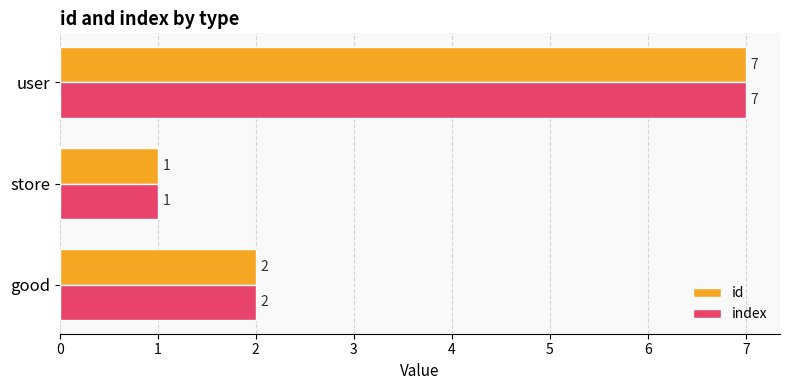

At which category is the sum across all series the highest?

user